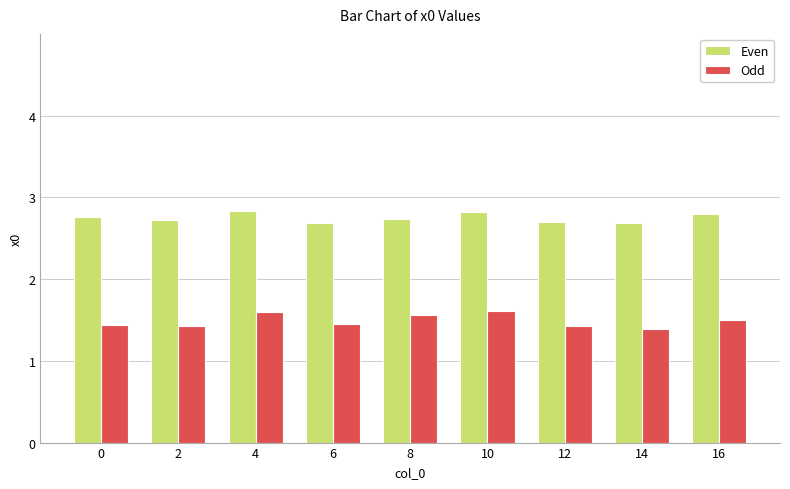

What is the average value of the Odd series?

1.5